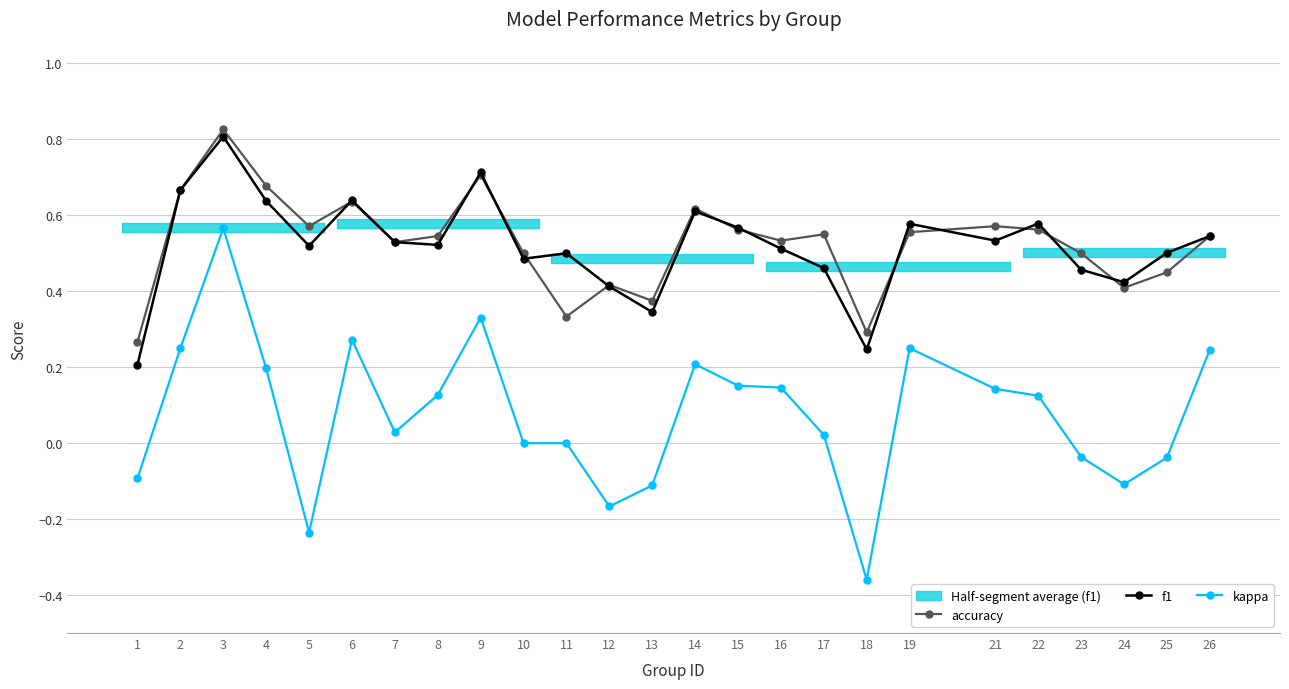

Is the value of accuracy at 12 greater than the value of f1 at 18?

Yes